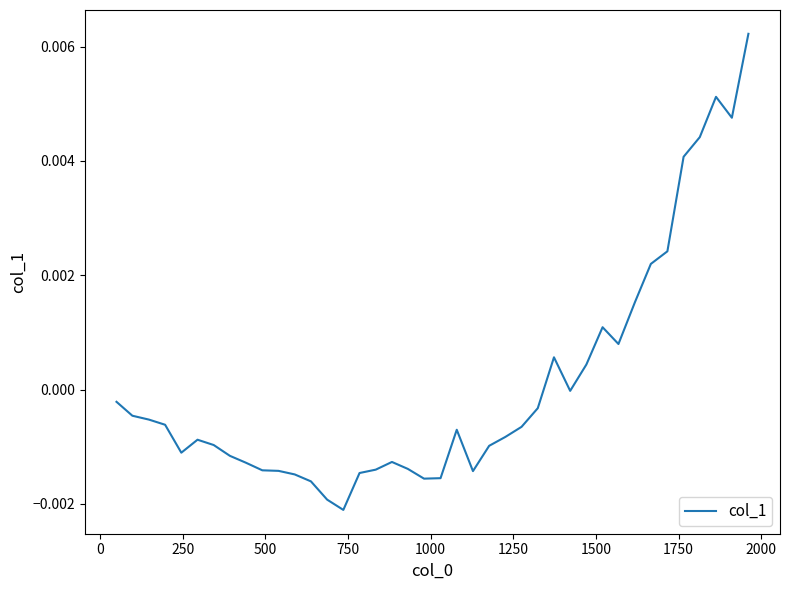

Does the chart display data point markers on the line(s)?

No